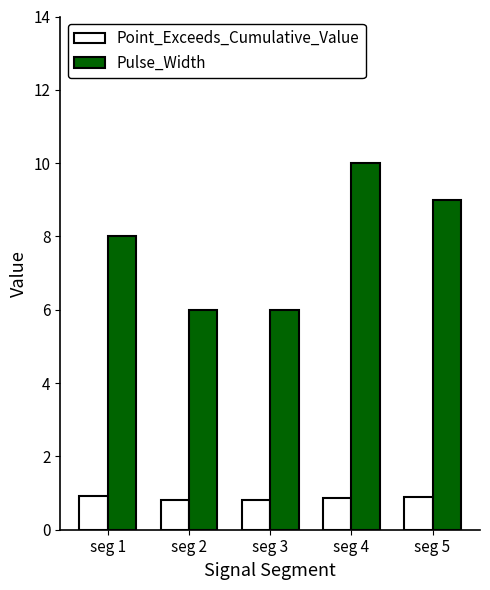

Are the bars horizontal?

No